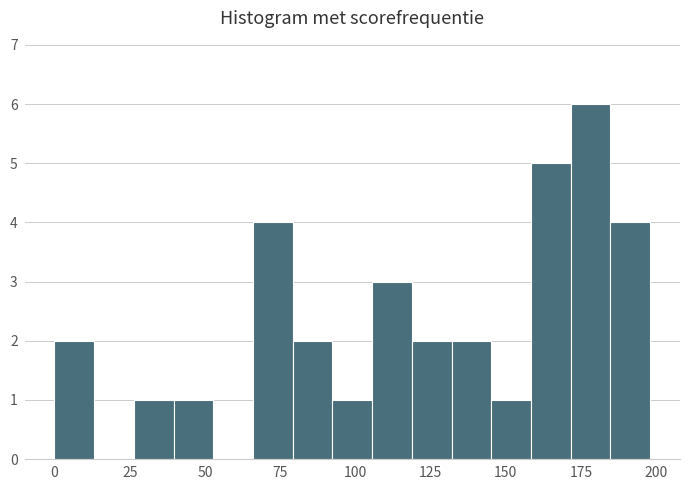

Around what value on the x-axis is the tallest bar? Give the approximate position of its centre, as read against the axis.

180